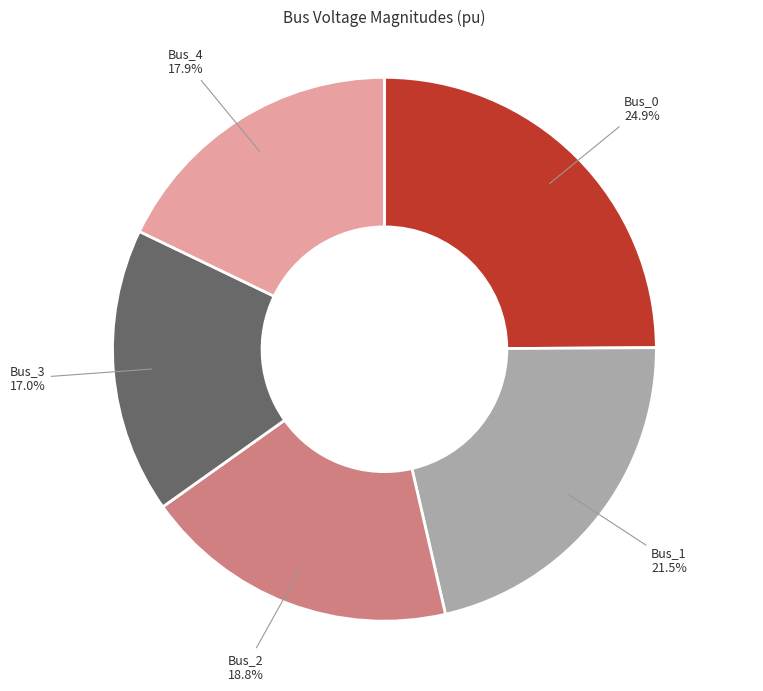

To the nearest percent, what is the average slice percentage?

20%